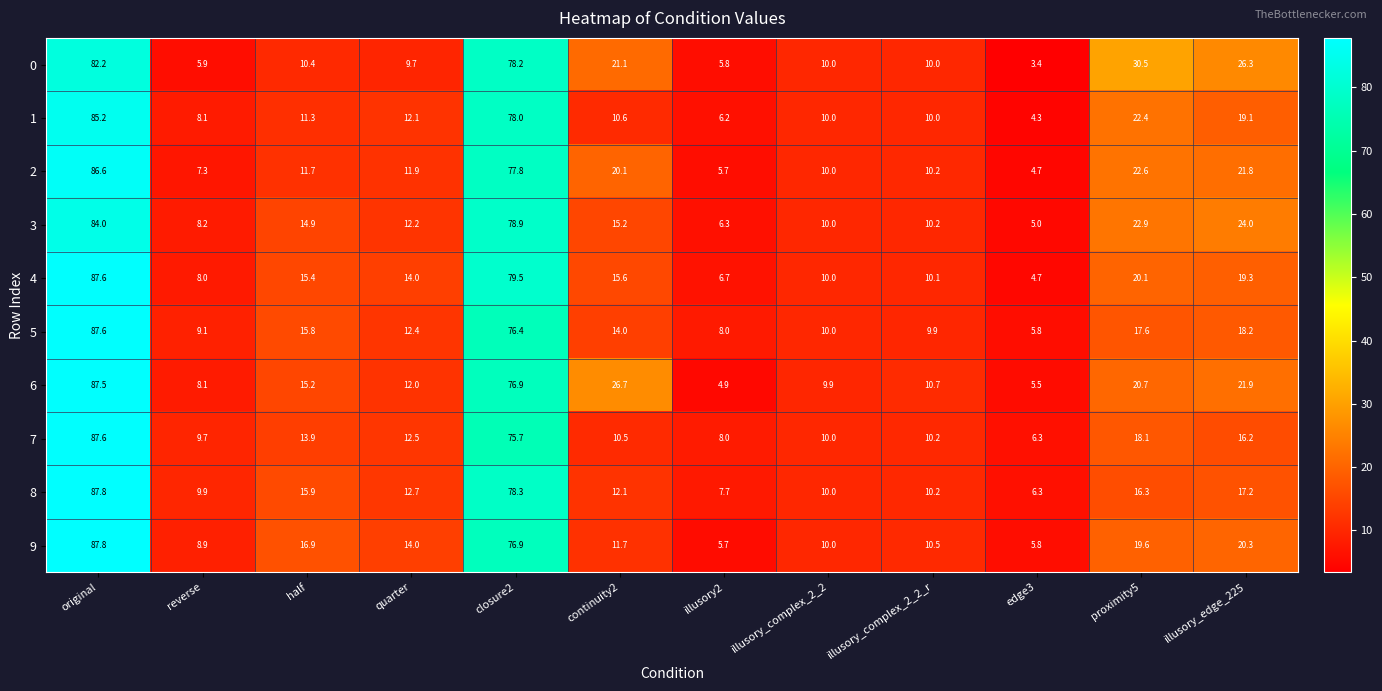

How many distinct data groups are displayed?

10